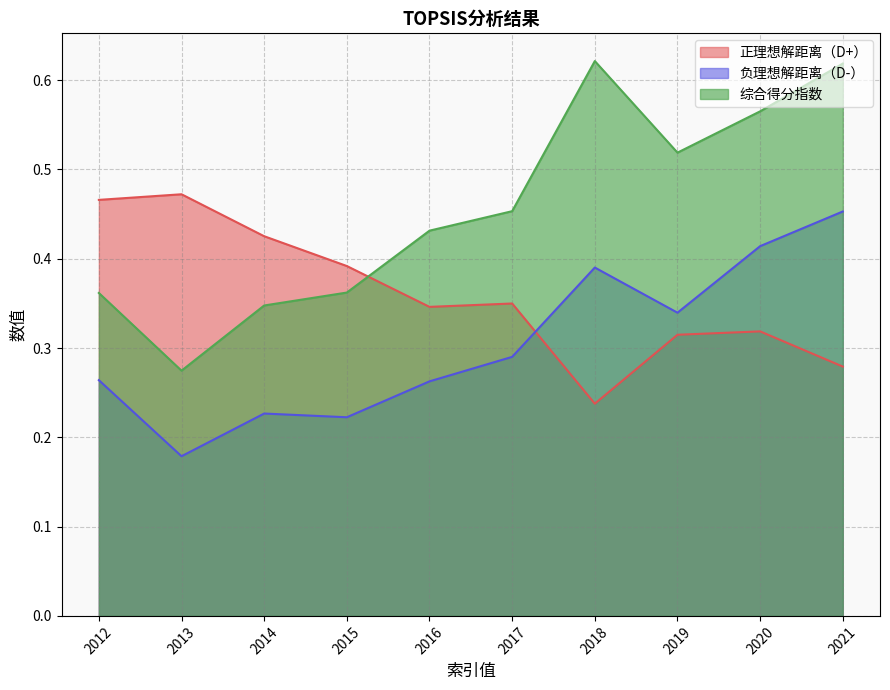

What is the total value across all series at 2017?

1.1